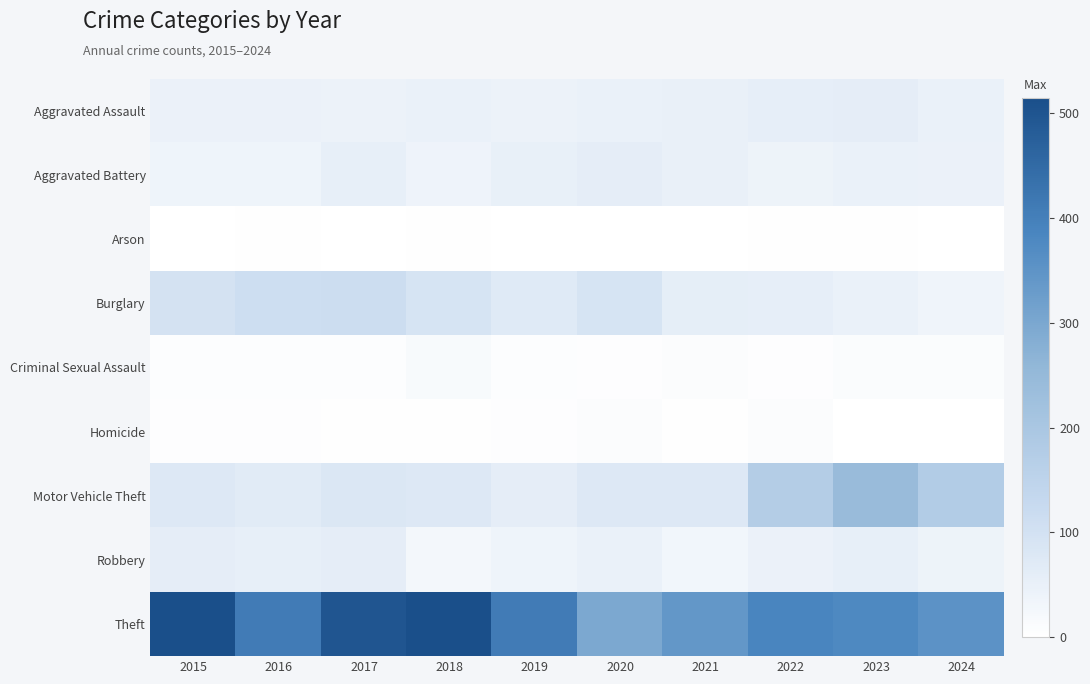

Which series has the largest total across all categories?

Theft